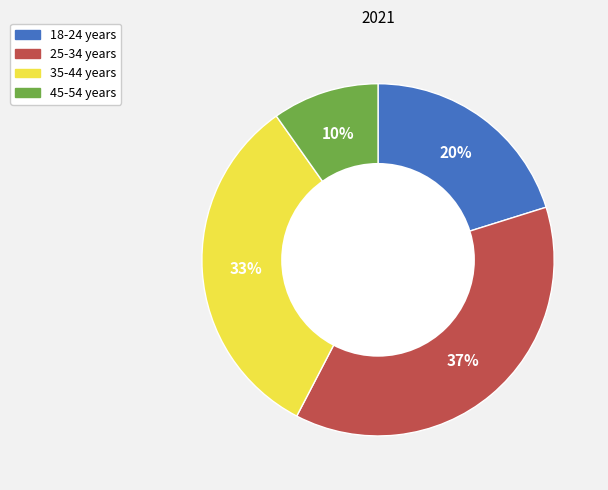

True or false: 18-24 years accounts for 20% of the total.

True